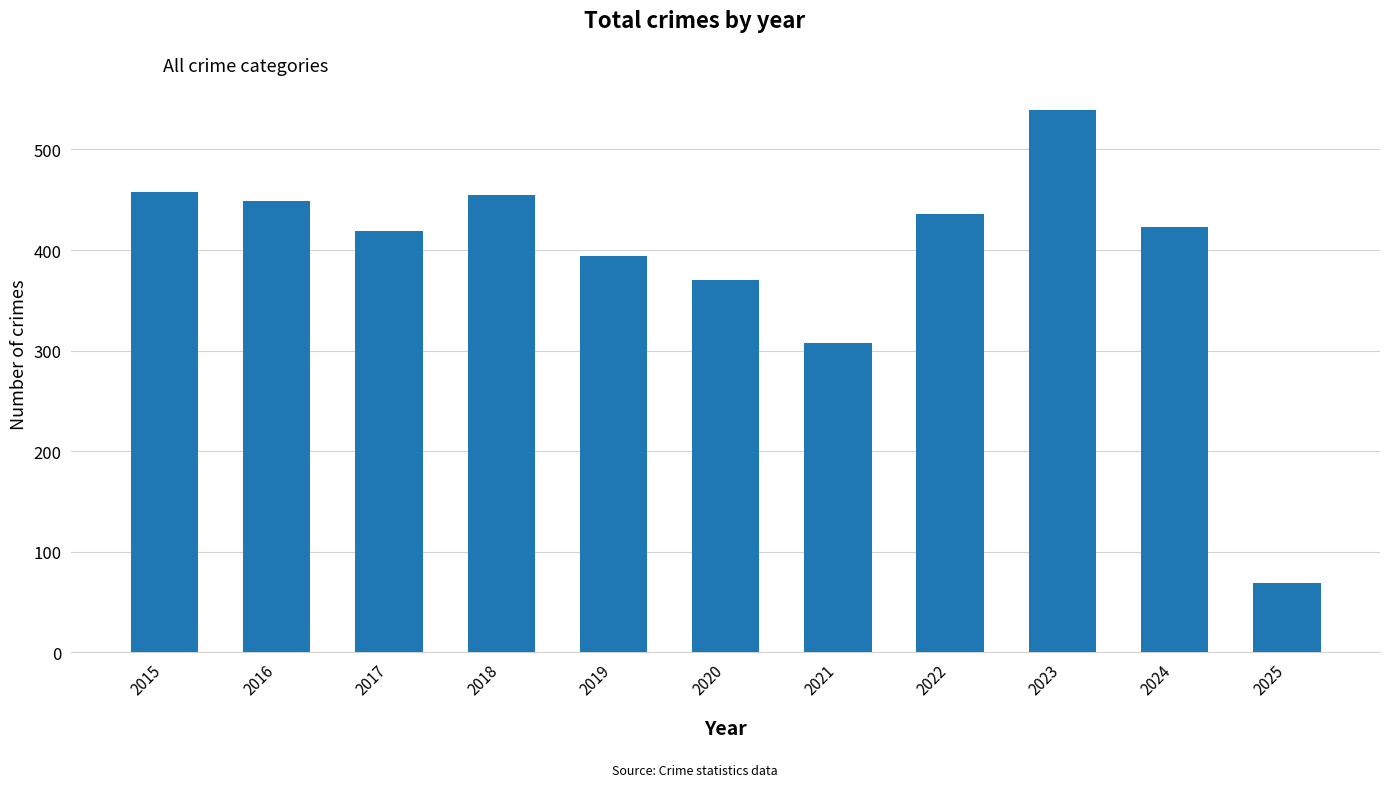

What is the maximum value shown in the chart?

539